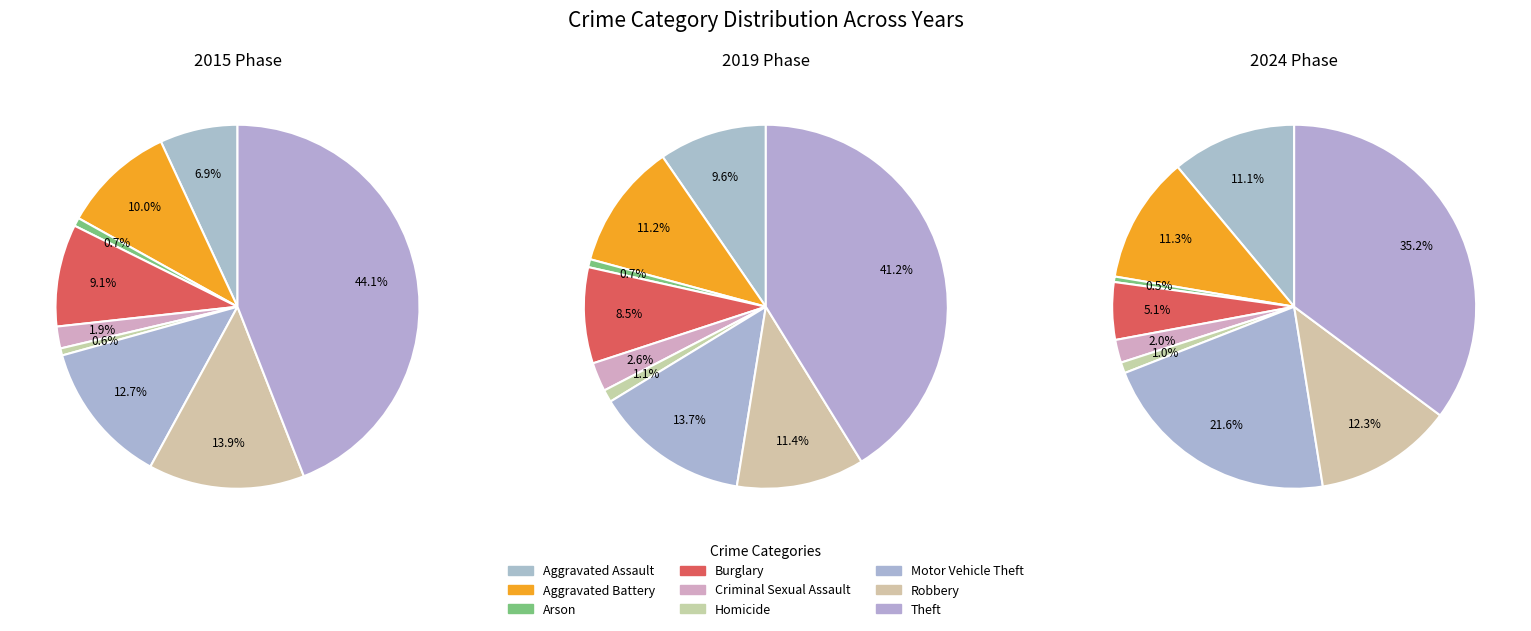

What percentage is the values_2015 slice, to the nearest percent?

7%